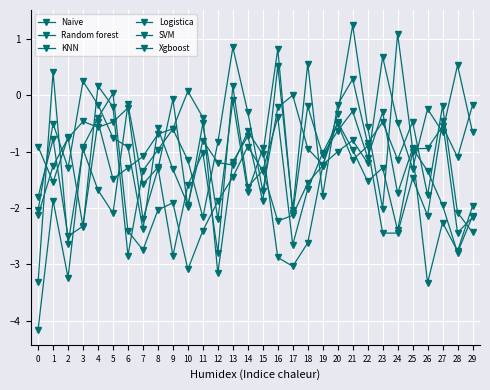

What is the approximate value of Naive at 8?

-0.6